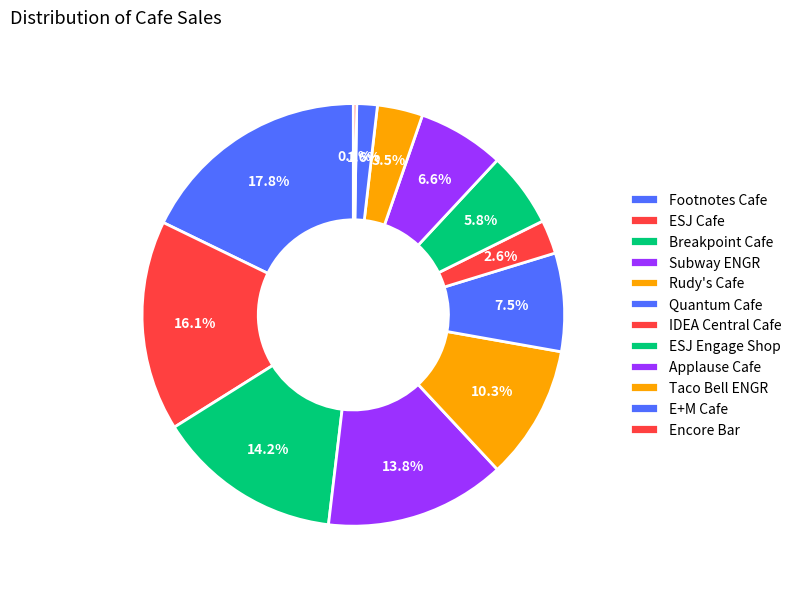

How many segments does this pie chart have?

12